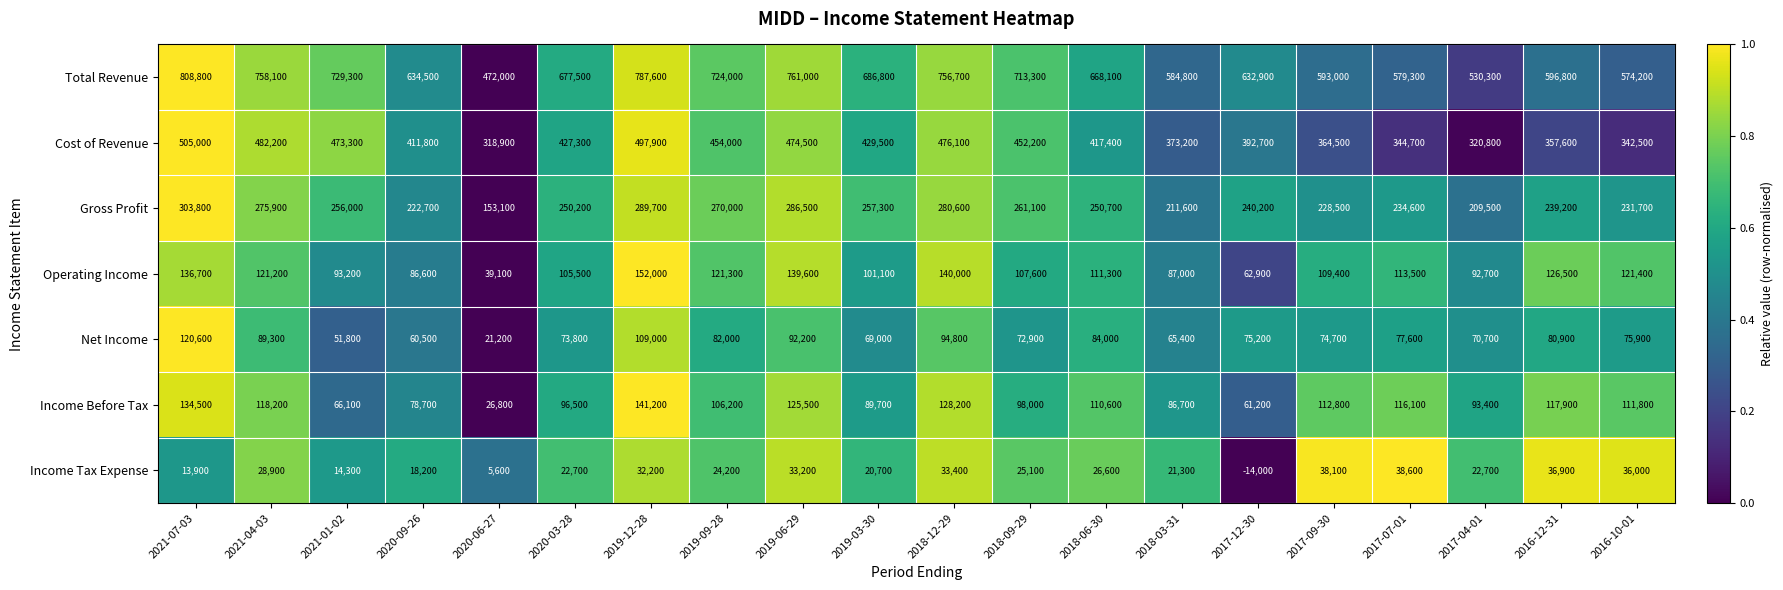

How many distinct data groups are displayed?

7